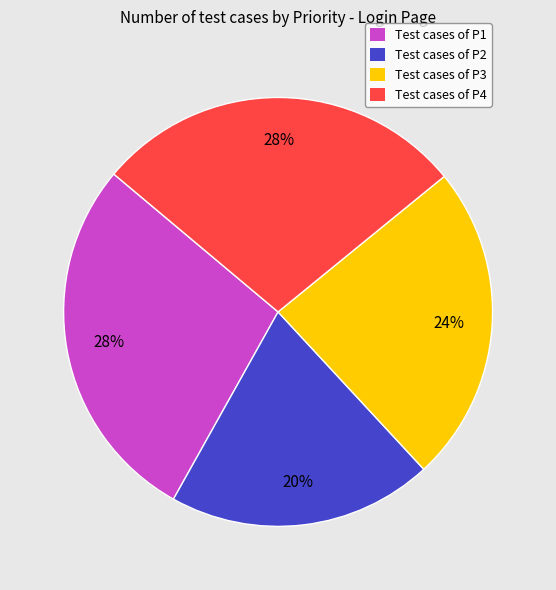

Does any single category account for the majority?

No